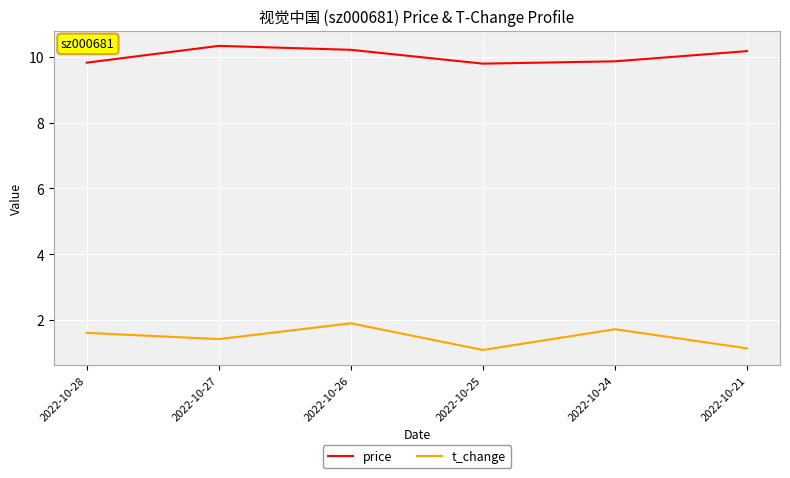

The value of price at 2022-10-21 is 10.2. True or false?

True